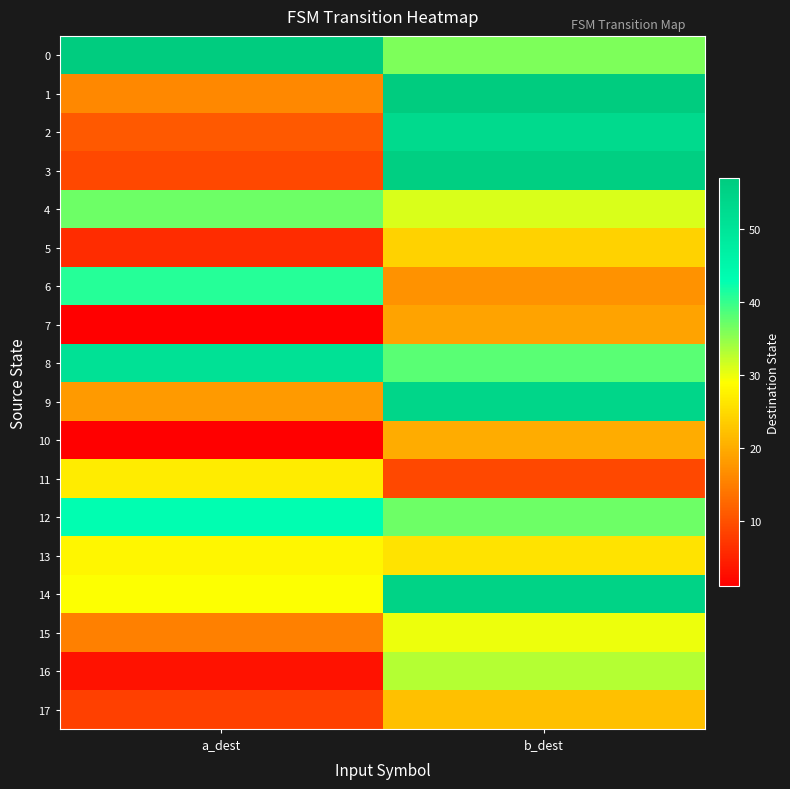

Reading left to right, what are all the values shown in this chart?

0: a_dest=57	b_dest=36
1: a_dest=16	b_dest=57
2: a_dest=11	b_dest=53
3: a_dest=9	b_dest=56
4: a_dest=37	b_dest=31
5: a_dest=6	b_dest=24
6: a_dest=41	b_dest=17
7: a_dest=1	b_dest=19
8: a_dest=51	b_dest=38
9: a_dest=18	b_dest=54
10: a_dest=1	b_dest=20
11: a_dest=27	b_dest=9
12: a_dest=43	b_dest=37
13: a_dest=28	b_dest=26
14: a_dest=29	b_dest=55
15: a_dest=15	b_dest=30
16: a_dest=3	b_dest=33
17: a_dest=8	b_dest=22